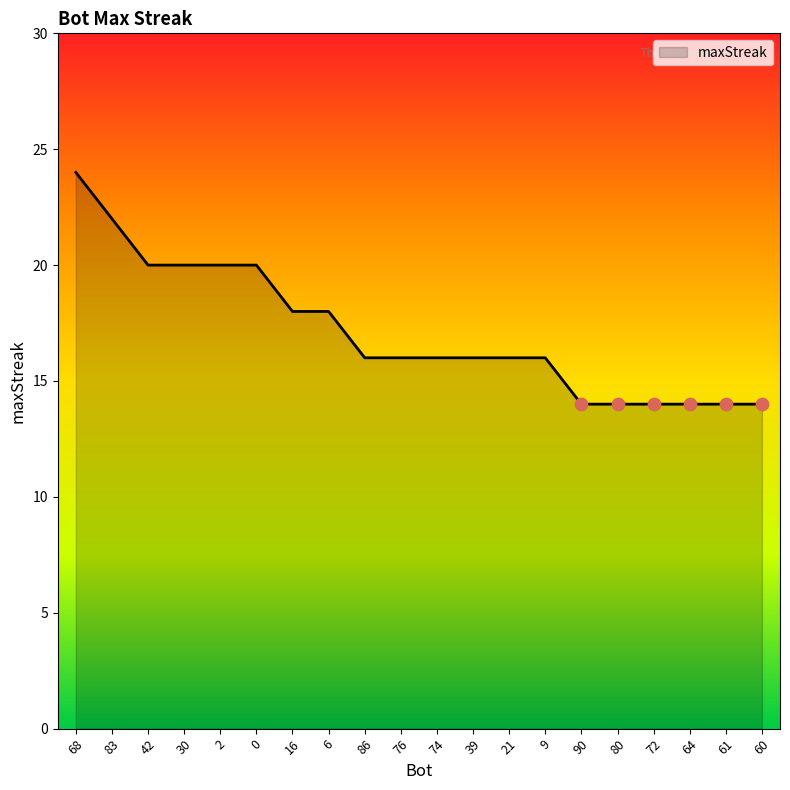

What is the ratio of the value at 90 to the value at 60?

1.0